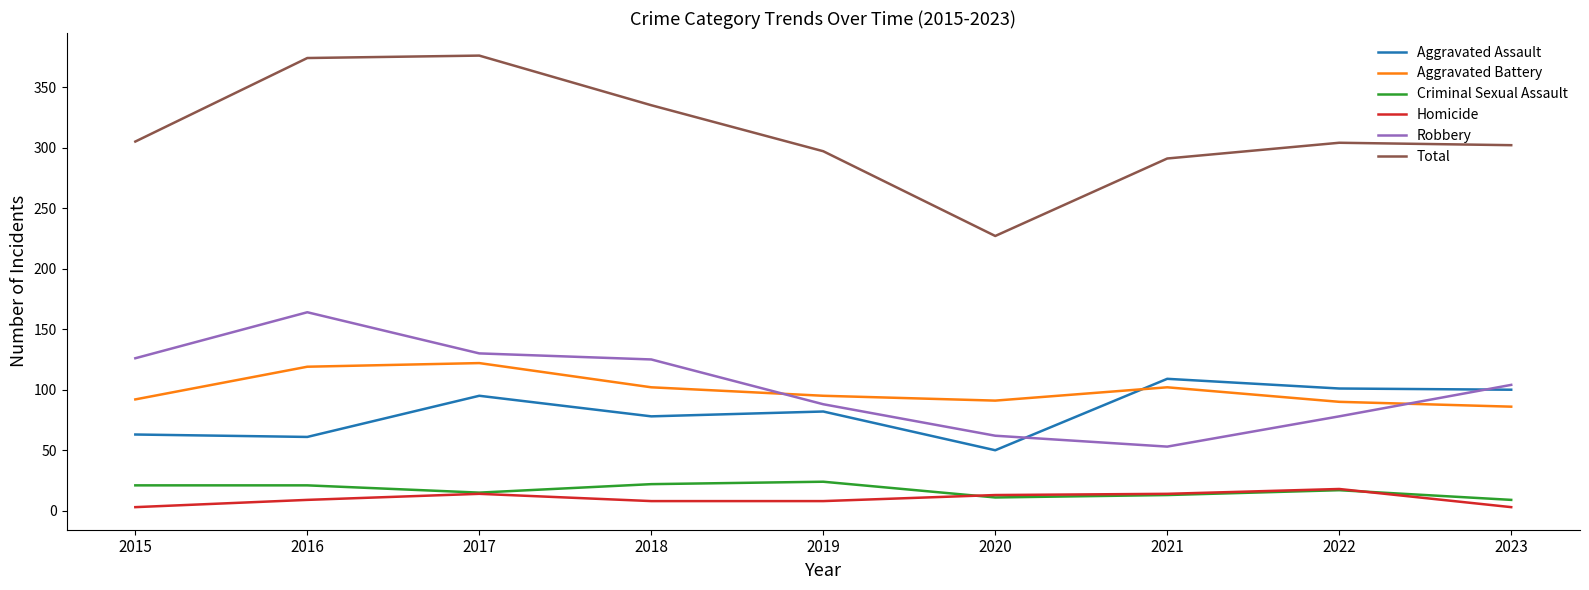

What are all the series names shown in the legend?

Aggravated Assault, Aggravated Battery, Criminal Sexual Assault, Homicide, Robbery, Total